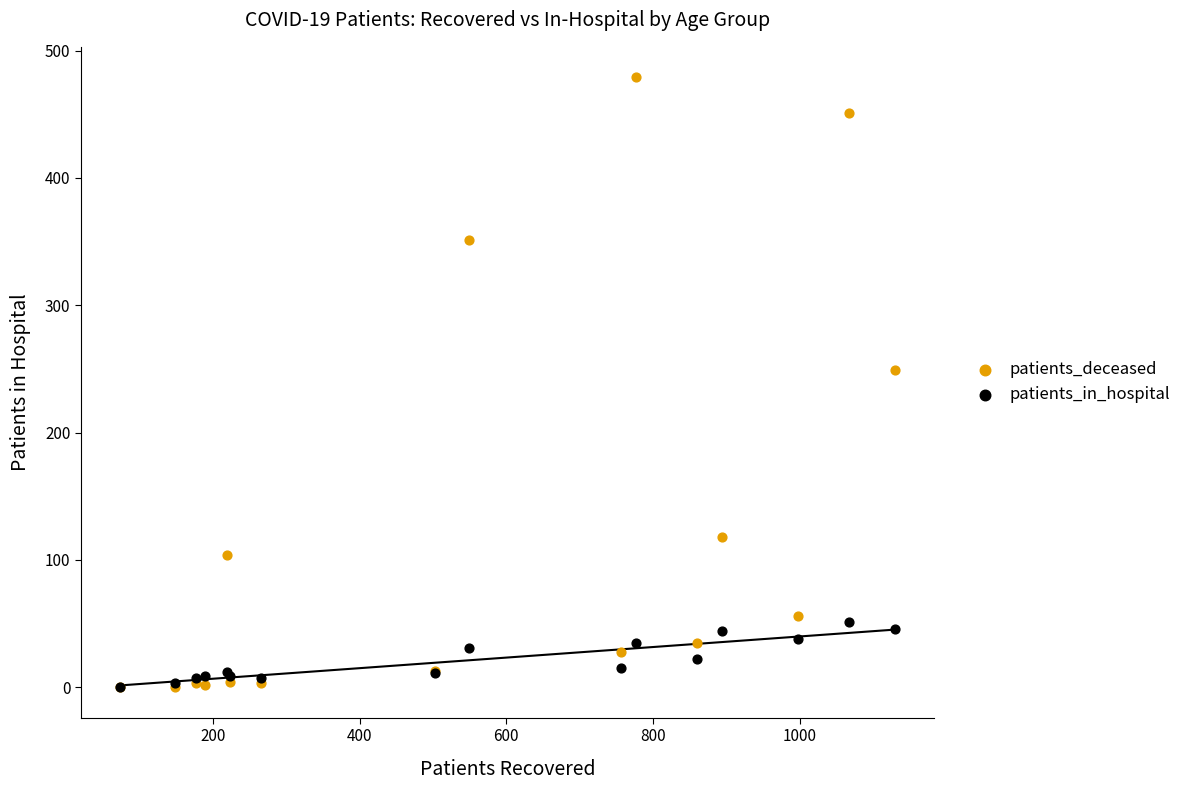

Across all series, what Y value is closest to 239?

249